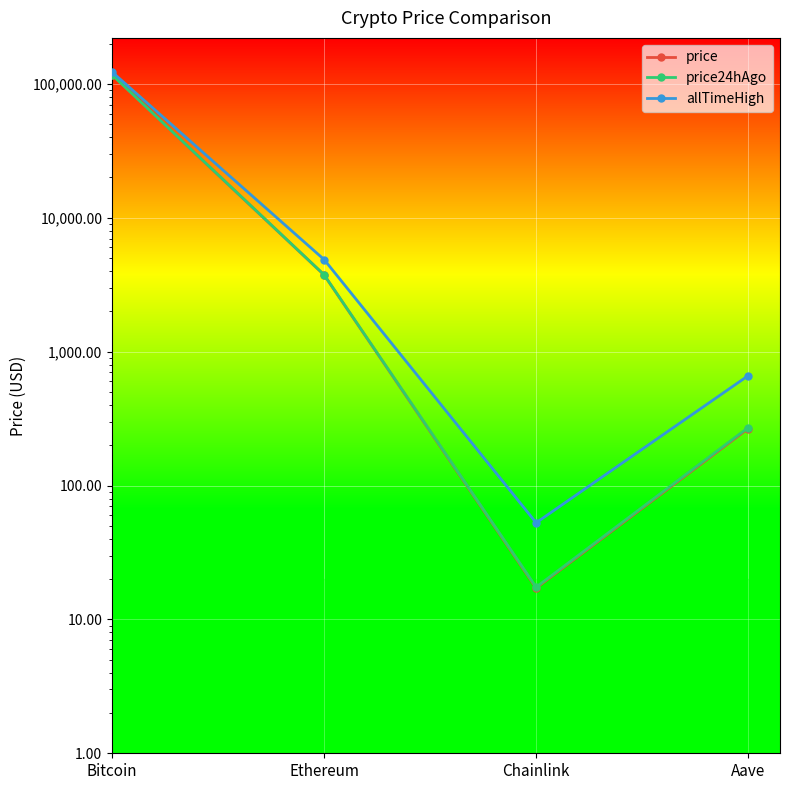

Which label corresponds to the largest value in the chart?

Bitcoin